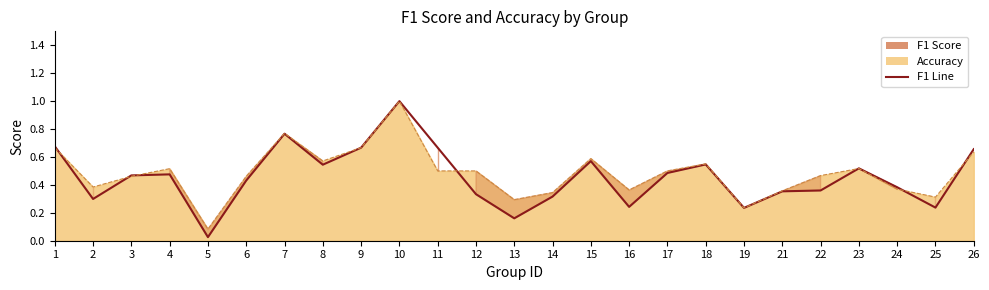

What is the approximate value at 13?

0.2